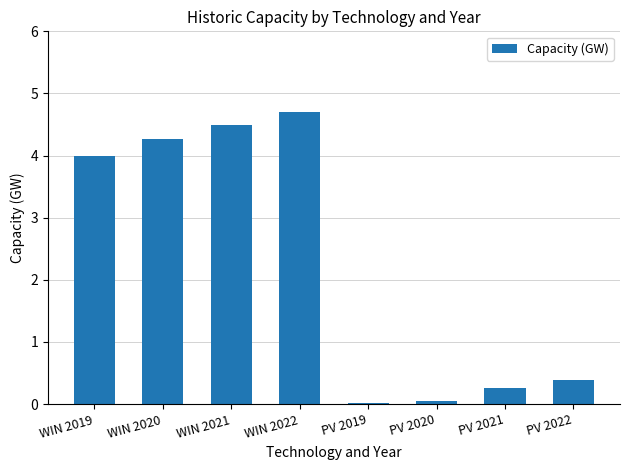

Which label corresponds to the largest value in the chart?

WIN 2022